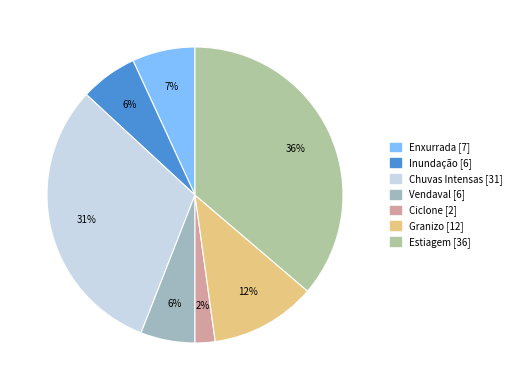

True or false: Ciclone accounts for 2% of the total.

True